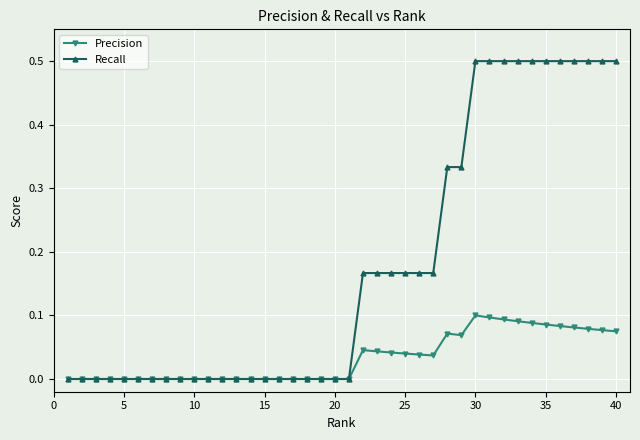

Which series has the largest total across all categories?

Recall